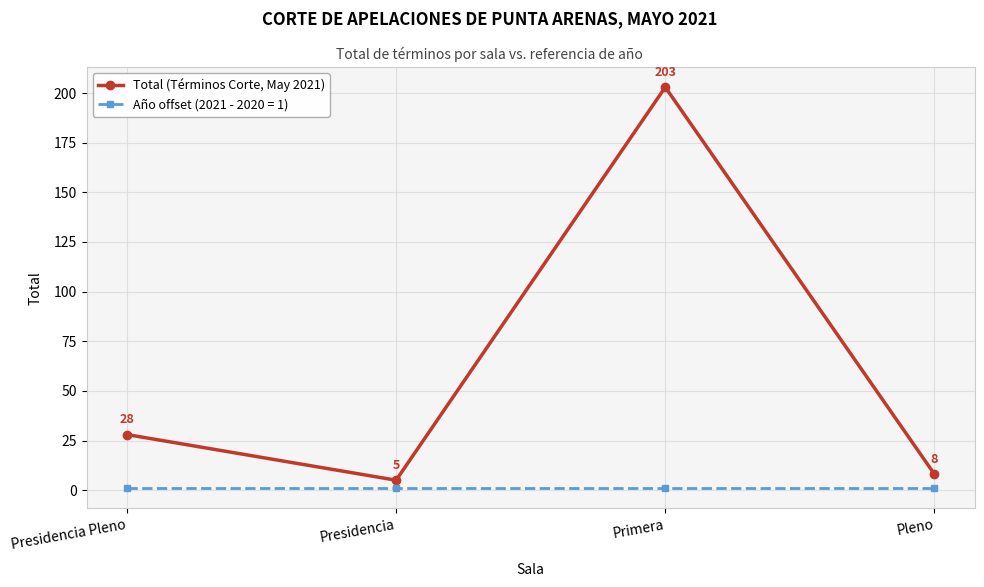

What is the average value of the Total (Términos Corte, May 2021) series?

61